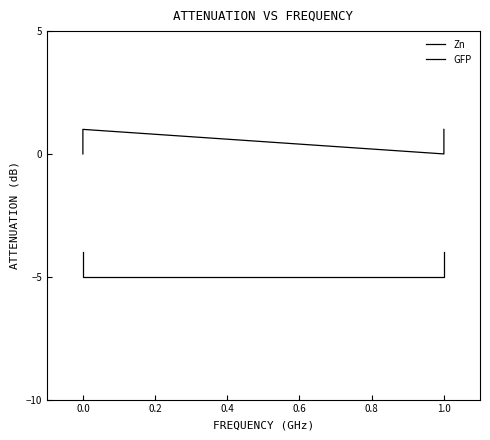

How many lines are shown in the chart?

2